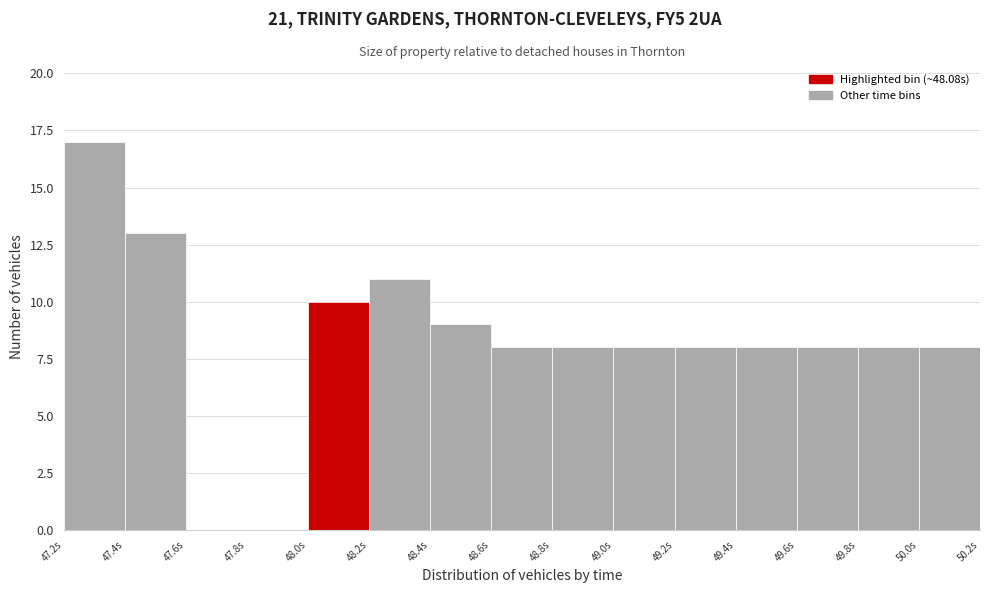

Reading left to right, list every bar in this chart as the range it spans on the x-axis followed by its height. The values are not printed on the chart, so give them approximately, as read against the axis.

47.2 to 47.4: 17
47.4 to 47.6: 13
47.6 to 47.8: 0
47.8 to 48.0: 0
48.0 to 48.2: 10
48.2 to 48.4: 11
48.4 to 48.6: 9
48.6 to 48.8: 8
48.8 to 49.0: 8
49.0 to 49.2: 8
49.2 to 49.4: 8
49.4 to 49.6: 8
49.6 to 49.8: 8
49.8 to 50.0: 8
50.0 to 50.2: 8